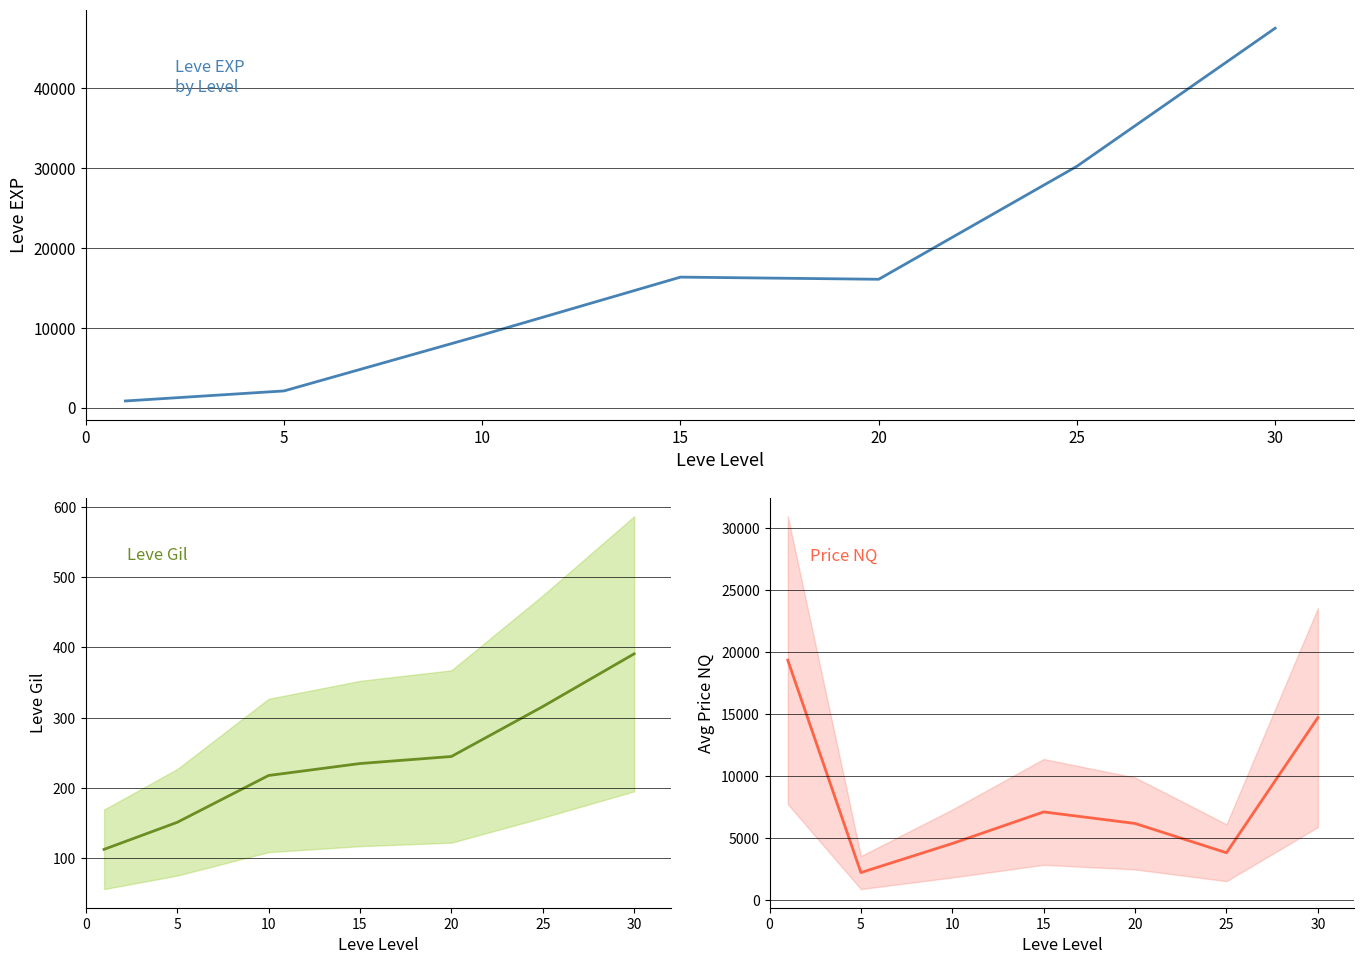

What is the difference between the highest and lowest values at 0?

19224.8